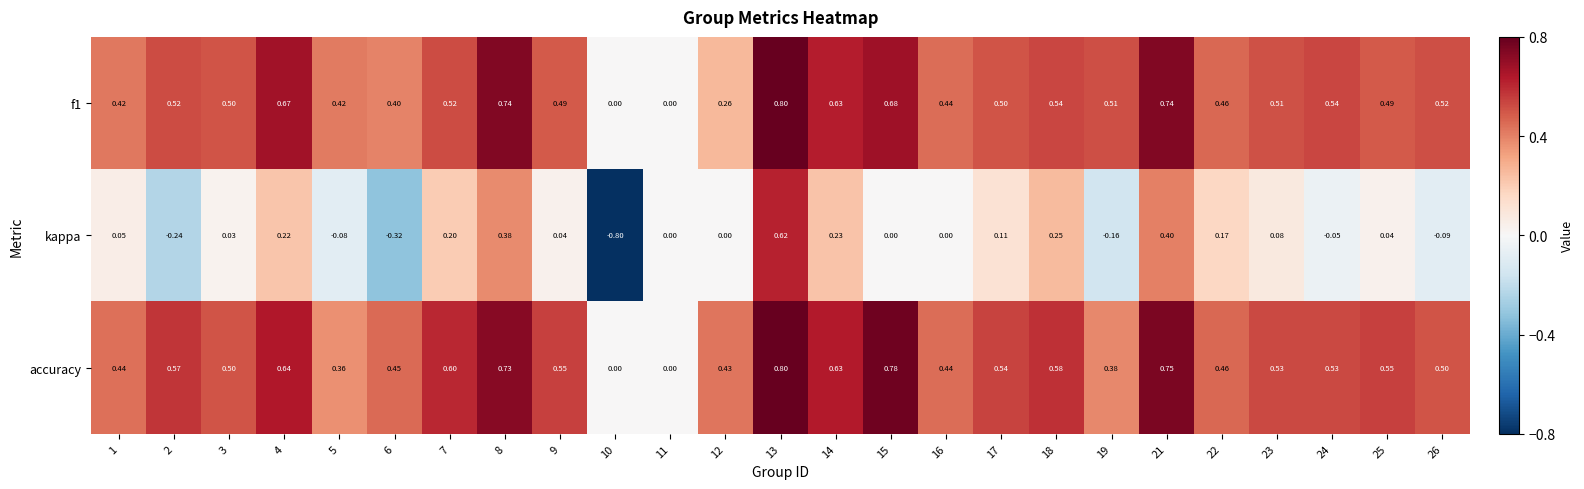

Which series has the widest spread of values?

kappa